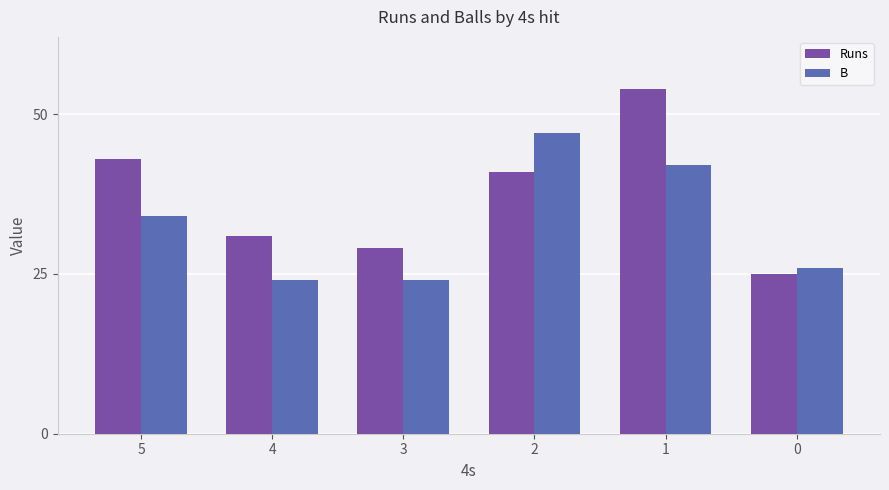

What is the difference between the Runs values at 5 and 4?

12